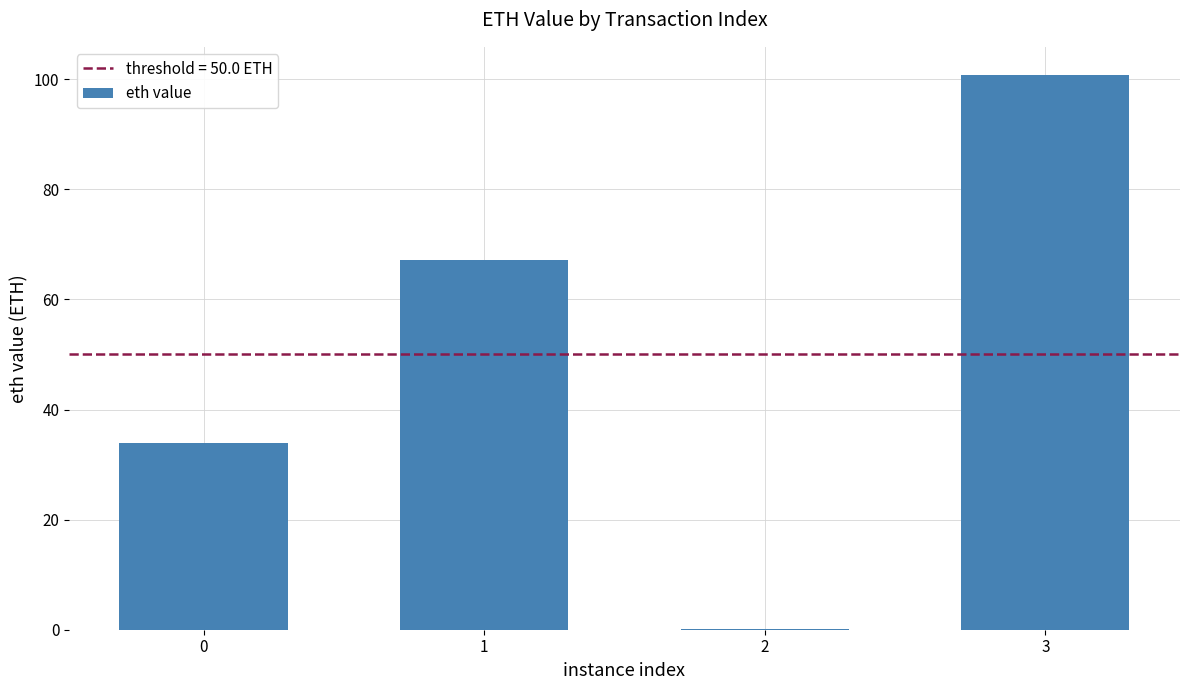

What value does the data have at 3?

100.8